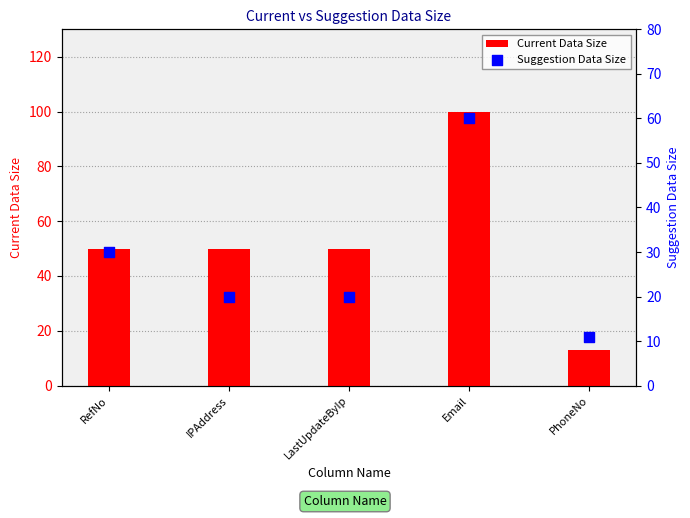

Which series contains the highest Y value?

Current Data Size